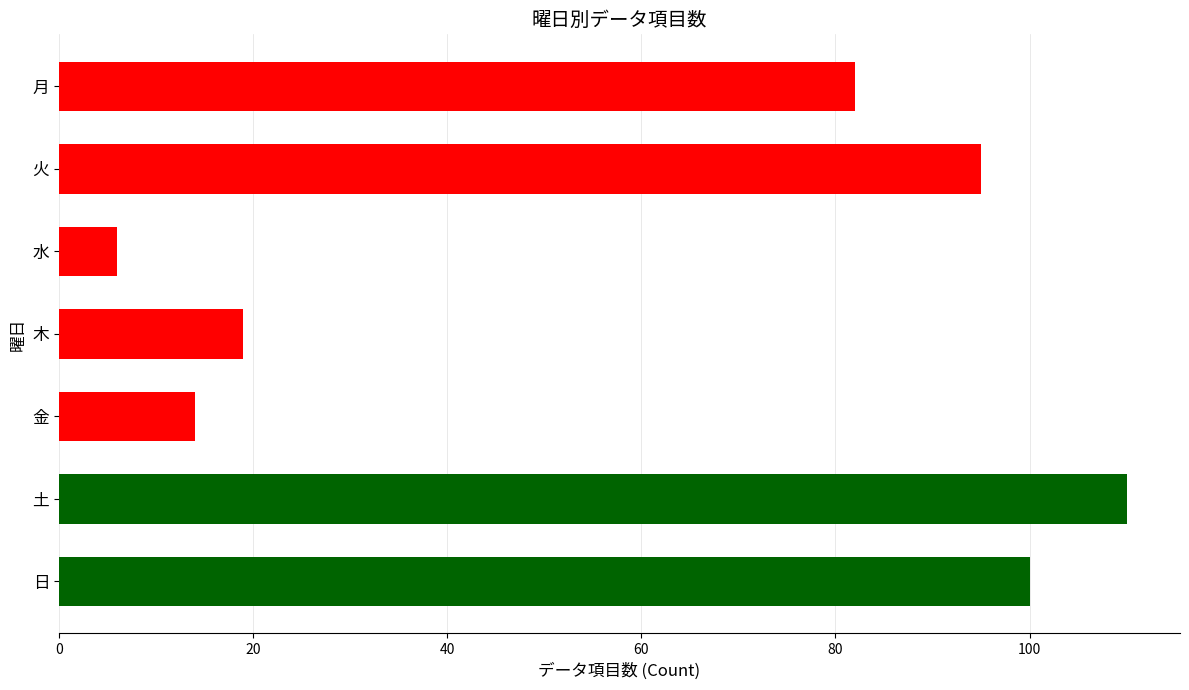

Which has a higher value, 木 or 月?

月